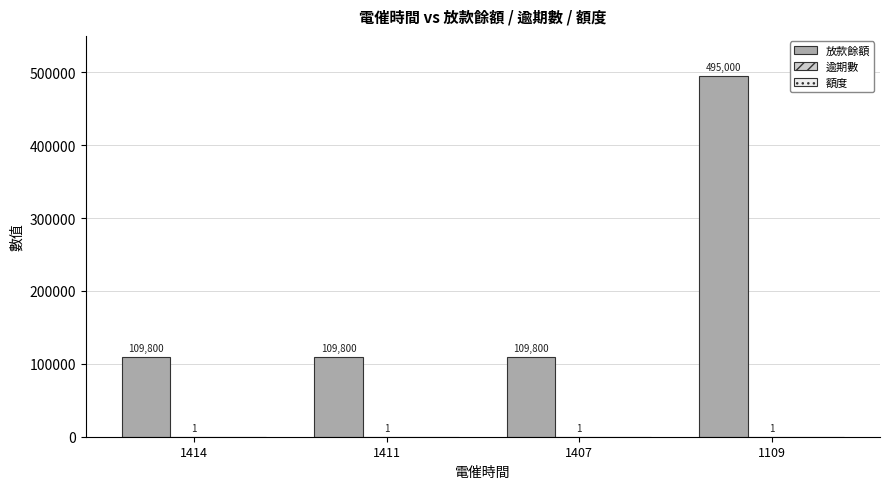

True or false: 放款餘額 has a value of 845487 at 1109.

False